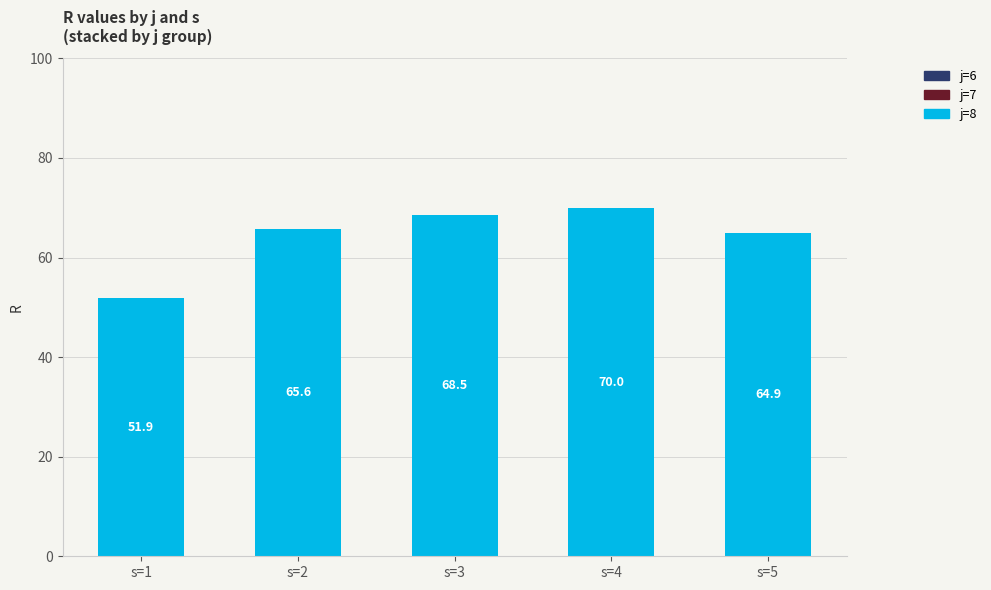

Where is the data nearest to the value 60?

s=5